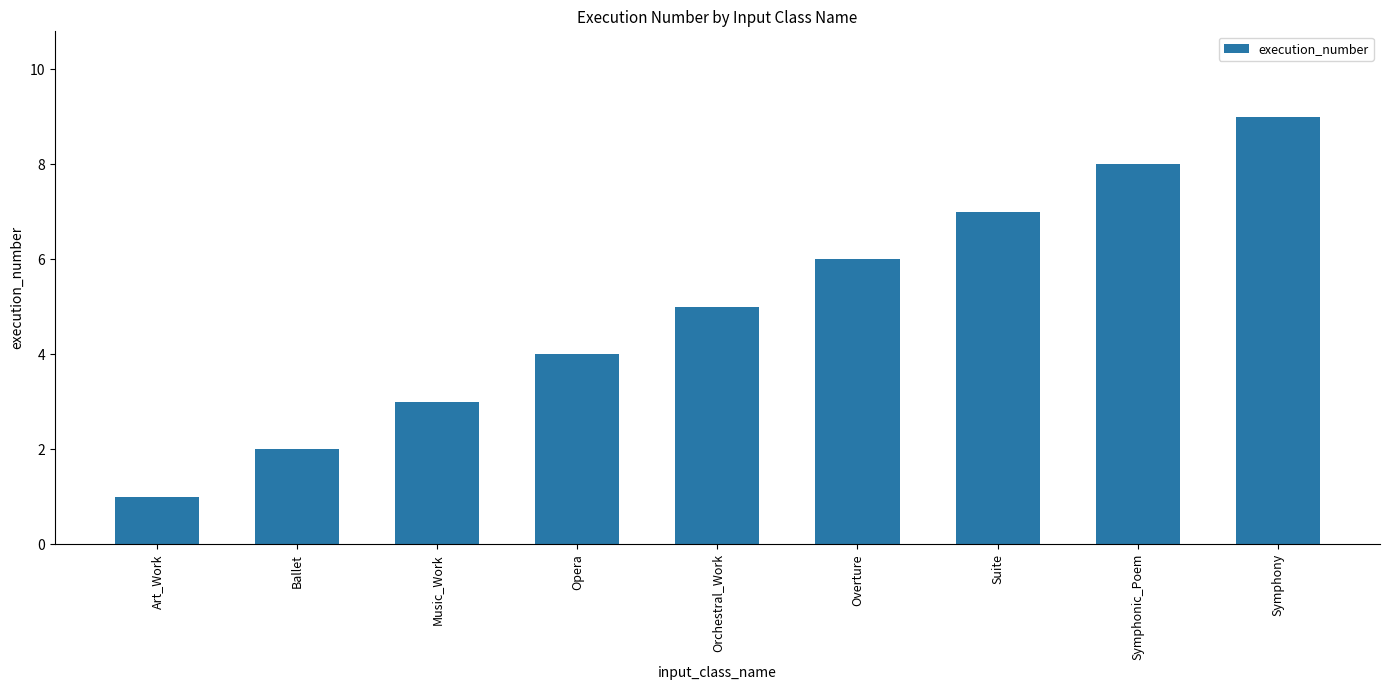

What is the difference between the values at Ballet and Symphony?

7